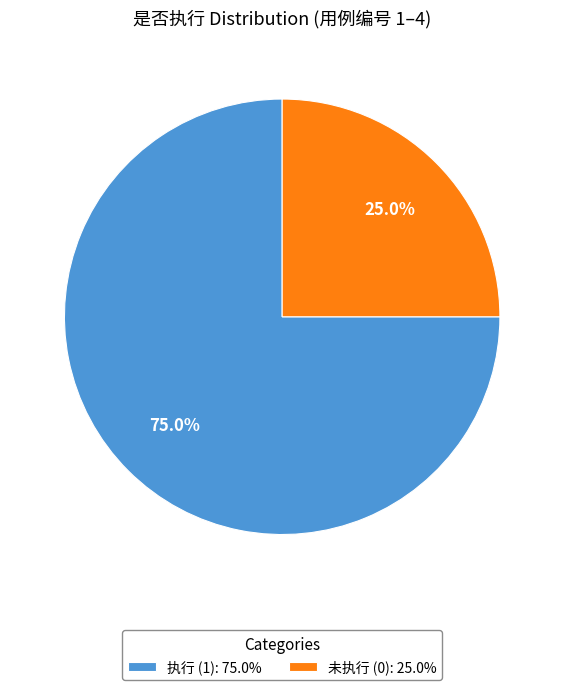

Which slice is the largest?

执行 (1): 75.0%